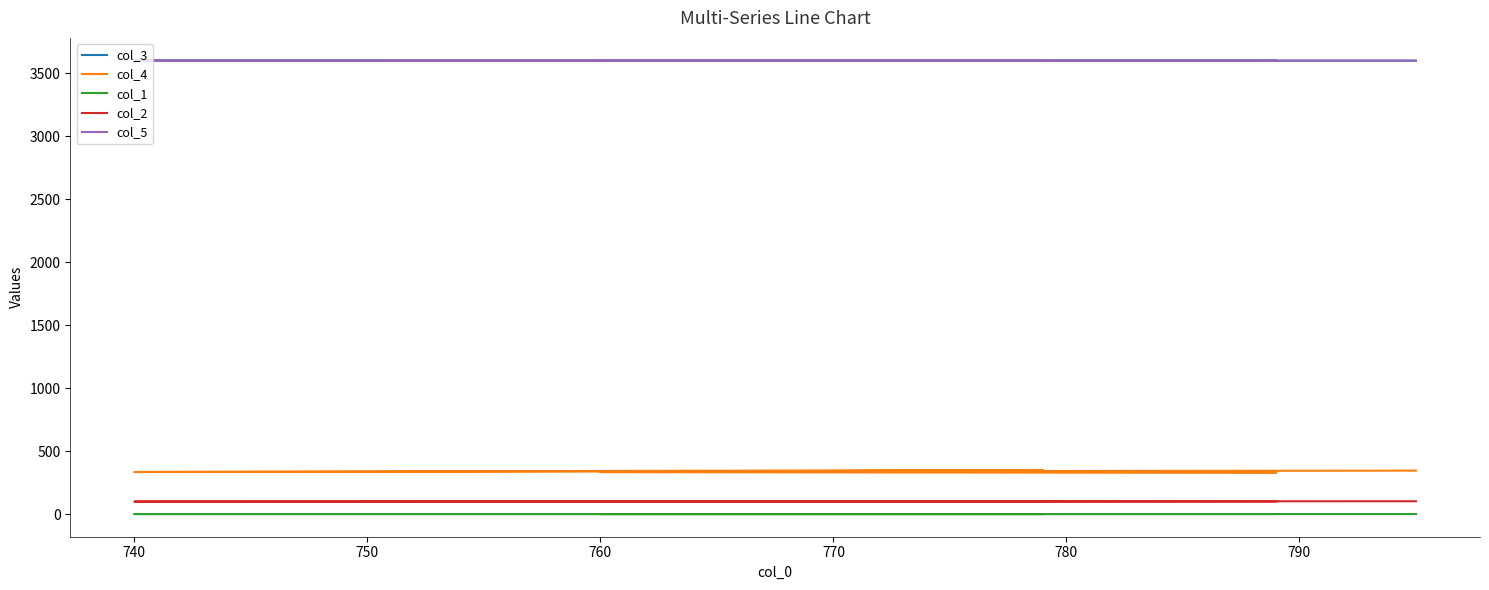

True or false: col_5 and col_2 cross at least once.

False